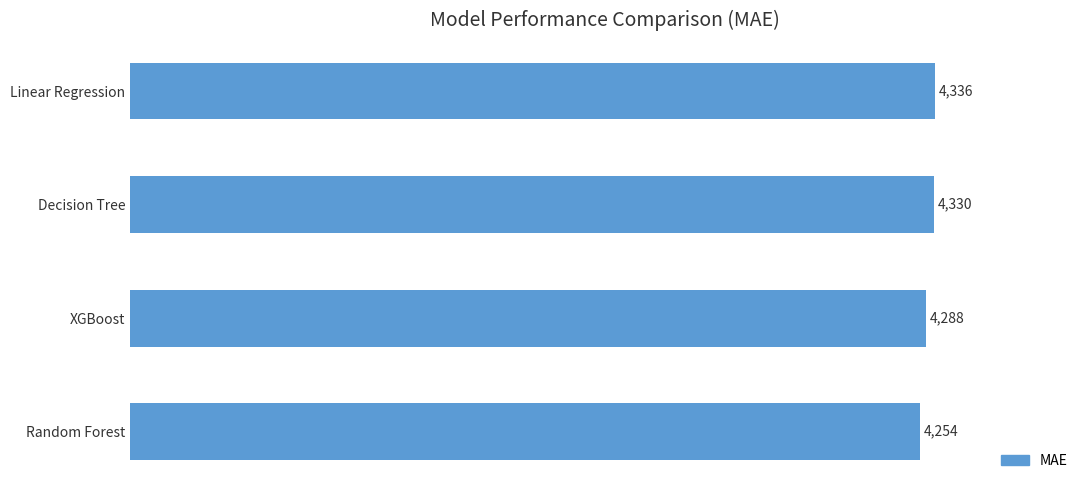

What is the value of the 3rd bar from the top?

4288.0